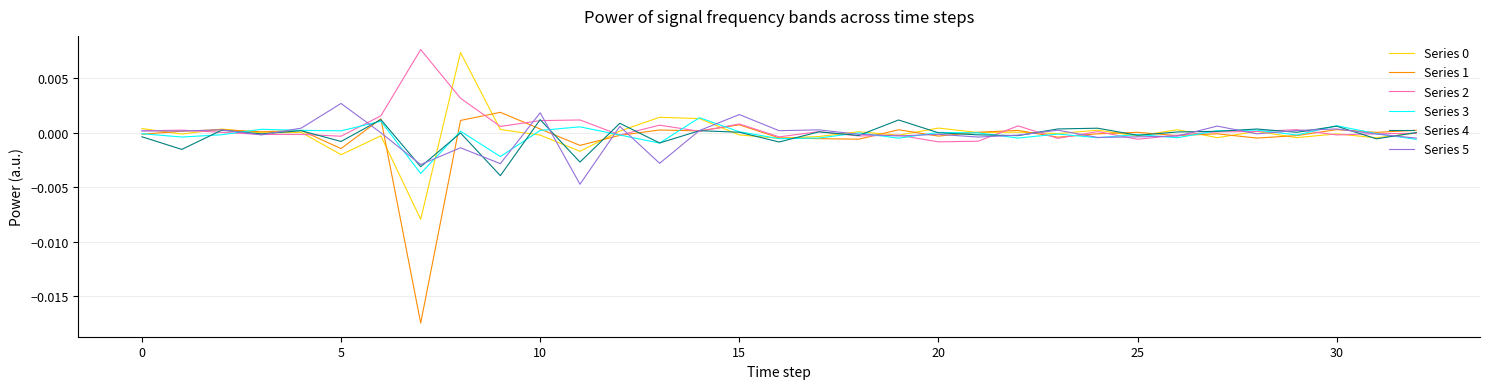

How many interior local valleys does the Series 1 series have?

11